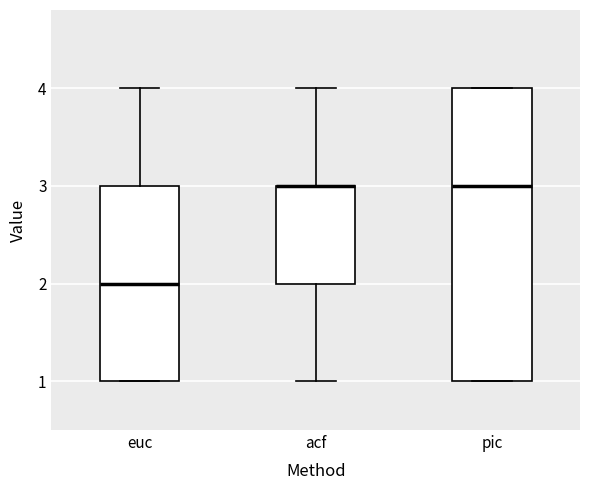

Reading left to right, transcribe this box plot: for each box, give where its median line is, the range the box spans, and where its two whiskers end, as read against the y-axis. The values are not printed on the chart, so give them approximately, as read against the axis.

euc: median 2, box 1 to 3, whiskers 1 to 4
acf: median 3 (drawn on the box's upper edge), box 2 to 3, whiskers 1 to 4
pic: median 3, box 1 to 4, whiskers 1 to 4